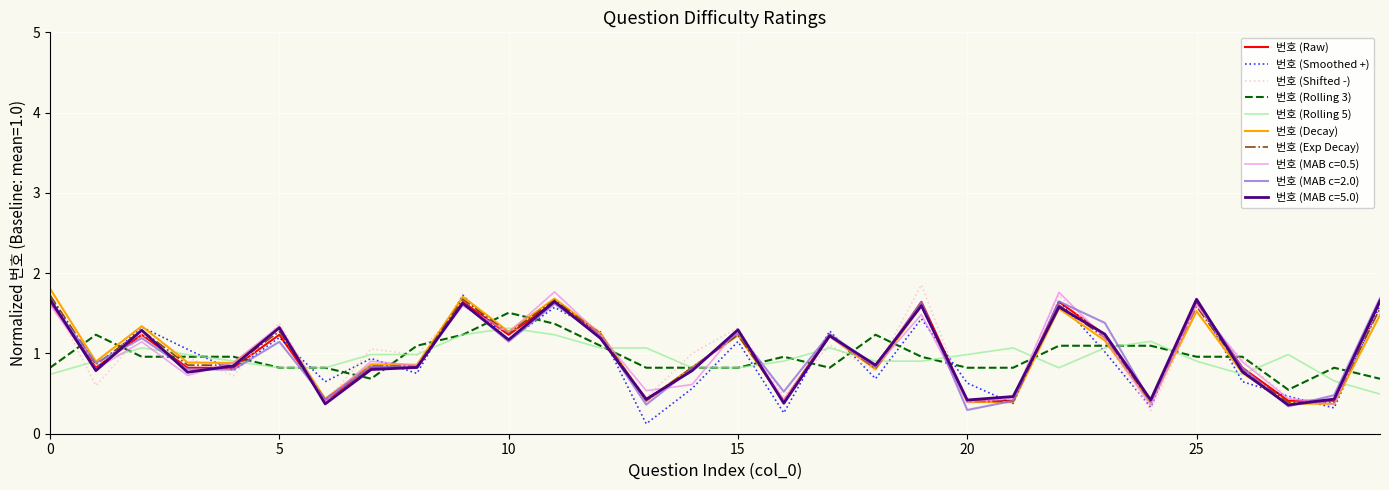

What is the highest value of the 번호 (Rolling 3) series?

1.5